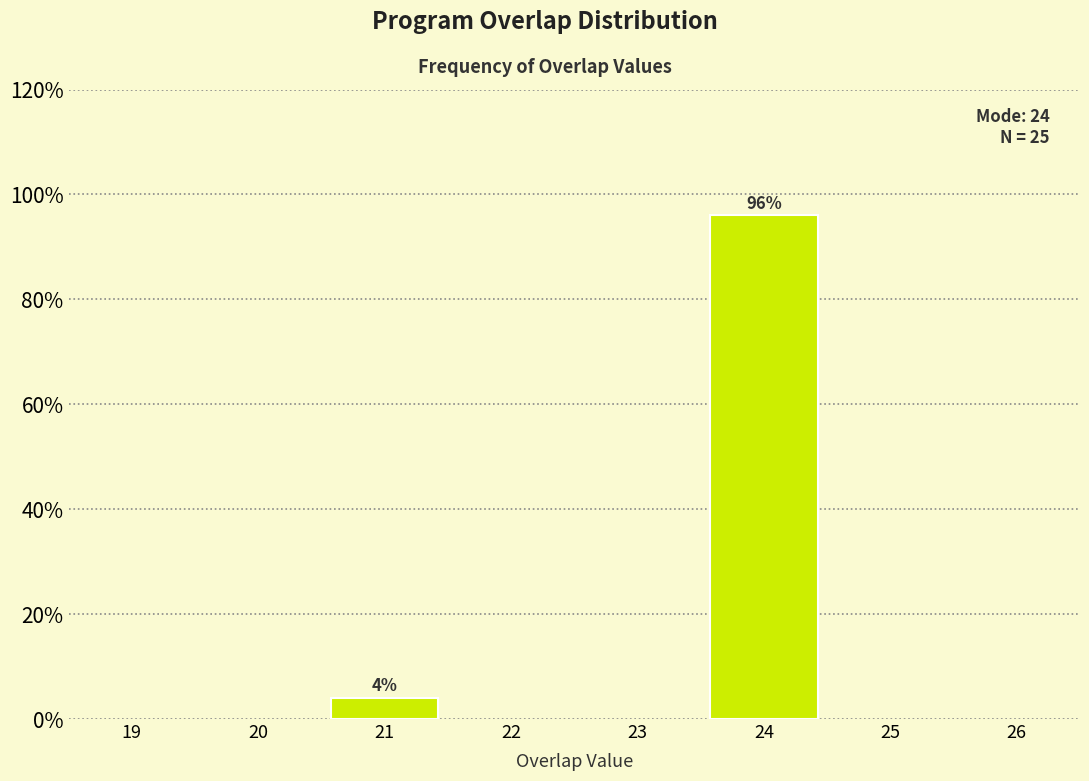

Reading right to left, list all the values displayed in this chart.

24=96	21=4